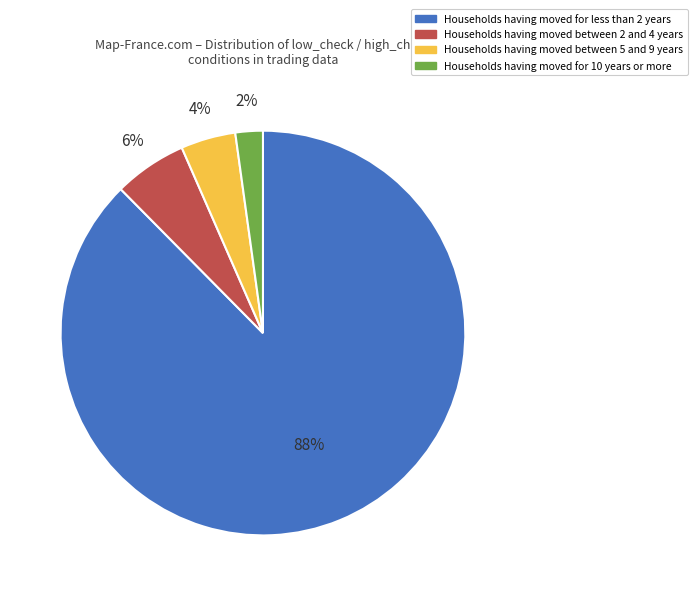

Does any single category account for the majority?

Yes